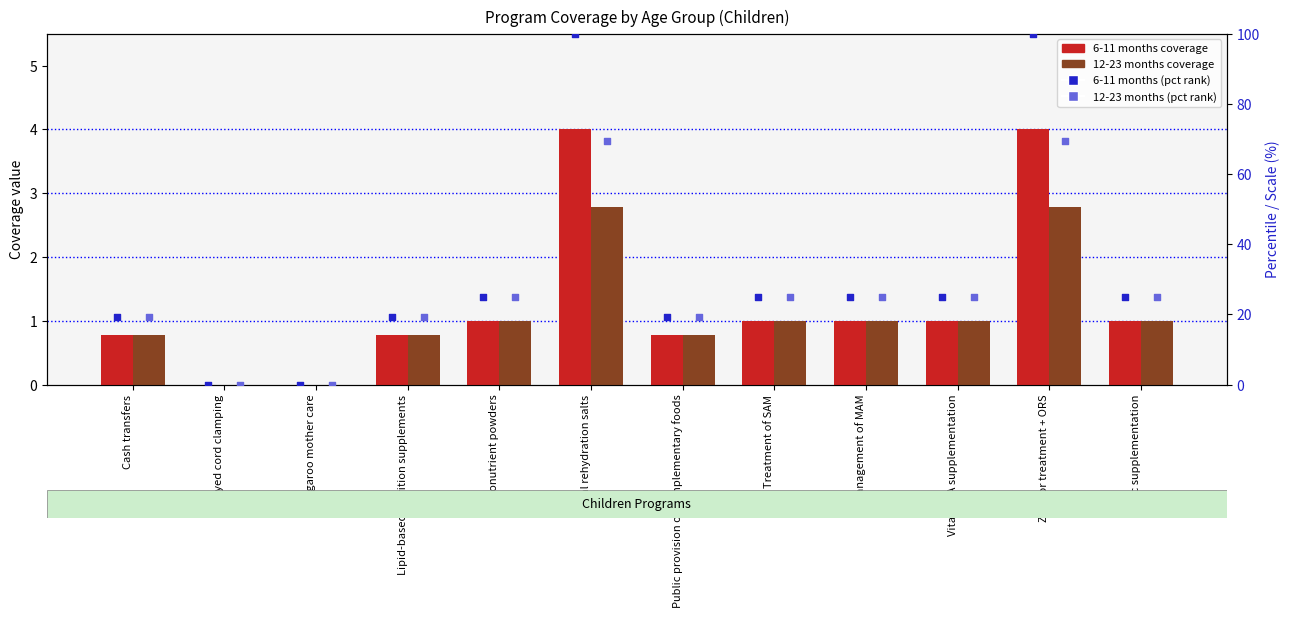

Which series reaches the minimum Y coordinate?

6-11 months